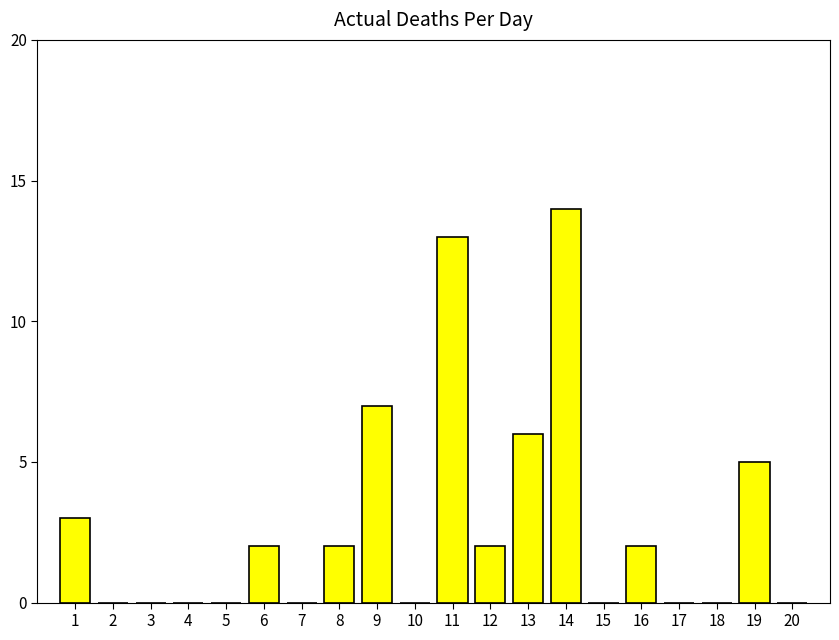

The value at 18 is 9. True or false?

False